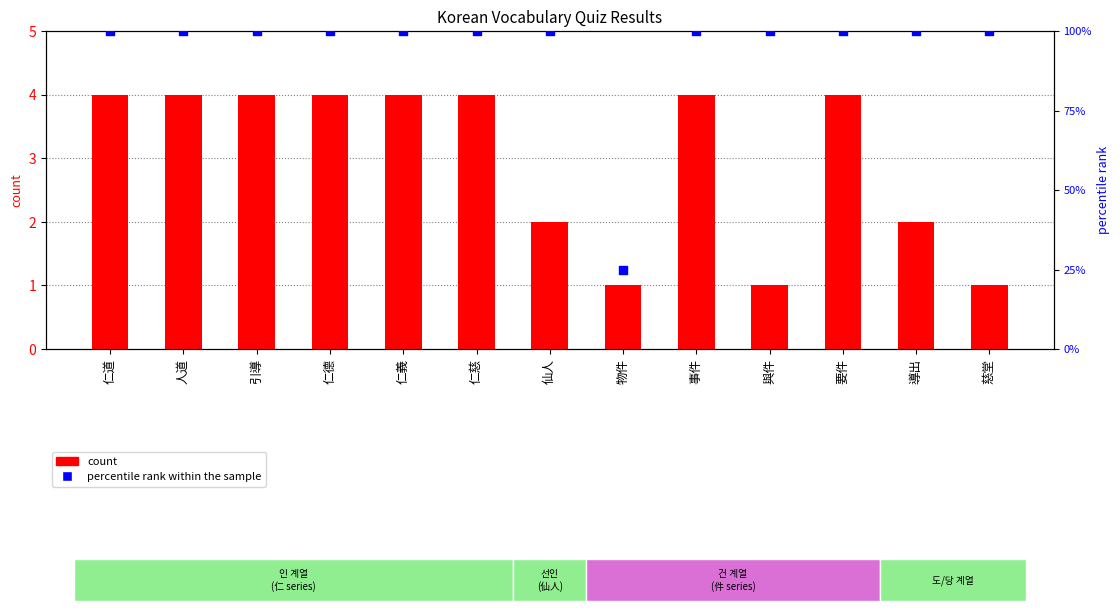

Which series has the largest total across all categories?

percentile rank within the sample